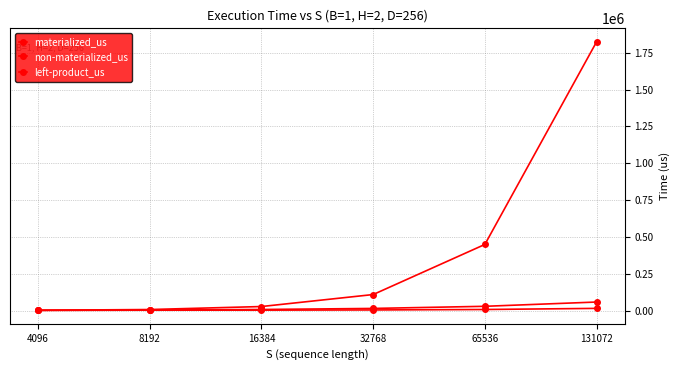

How many categories are shown in the chart?

6